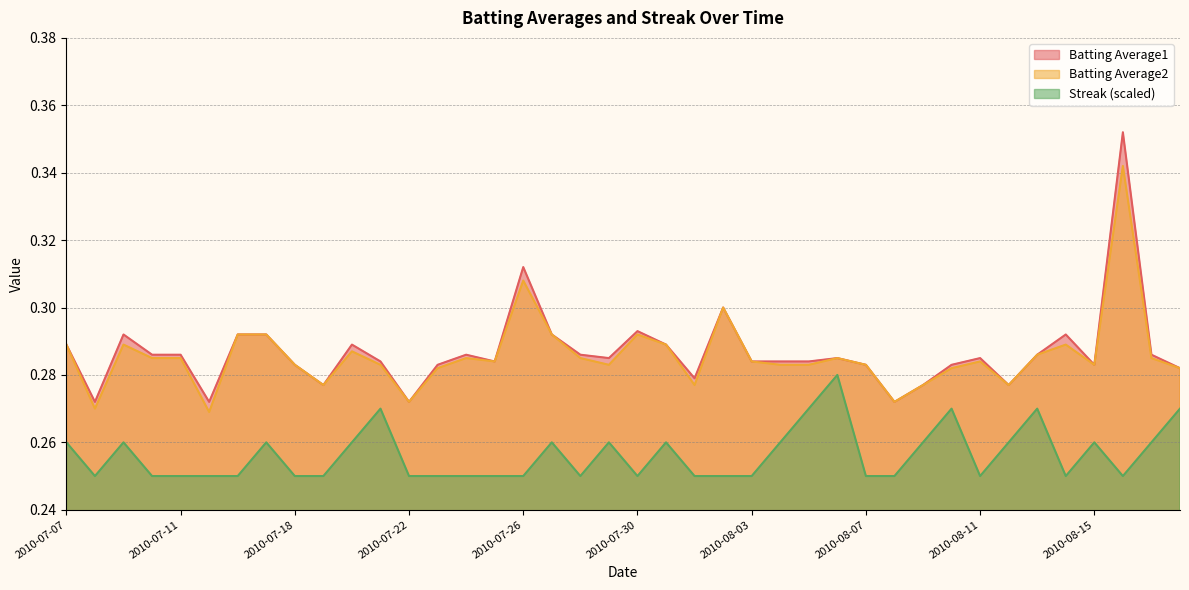

What is the label of the 36th point from the left?

2010-08-14